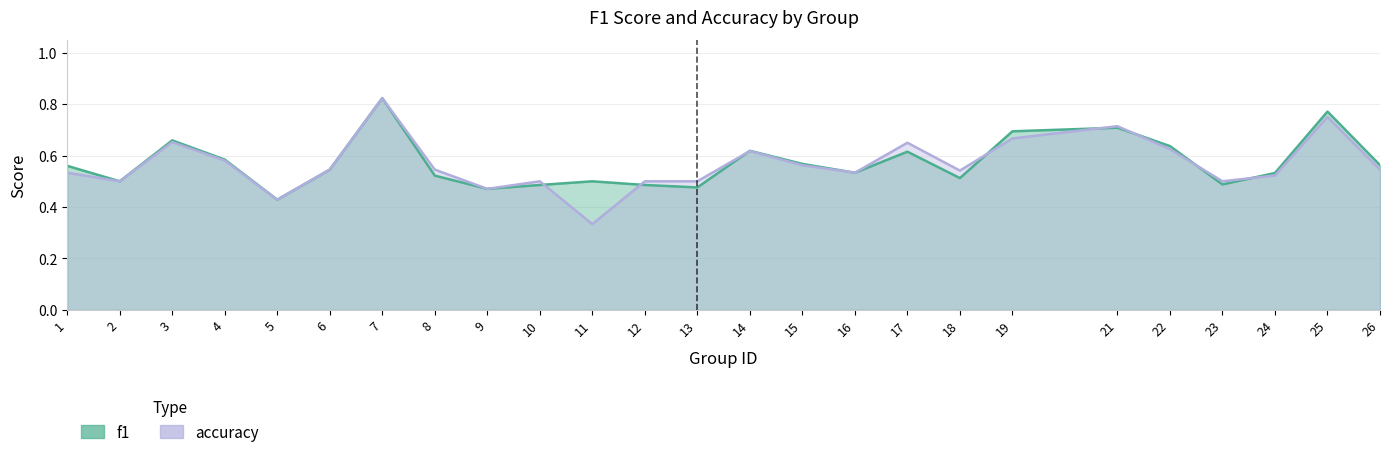

In accuracy, how many points are higher than both neighbors (excluding endpoints)?

7